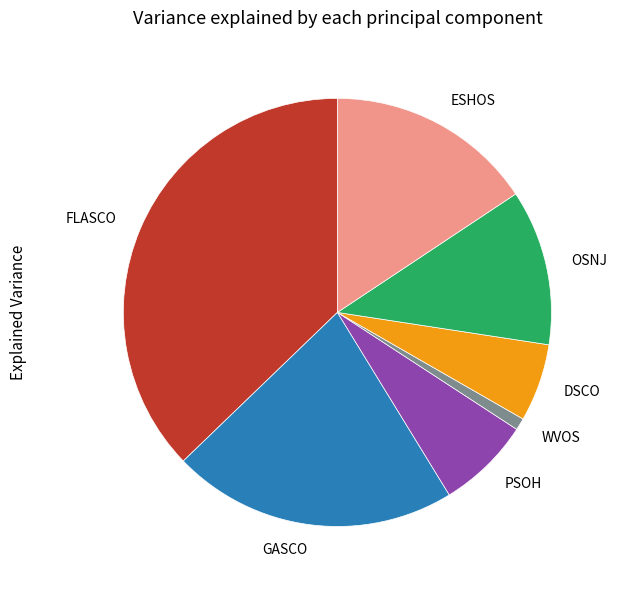

Combined, do OSNJ and PSOH account for over 50%?

No